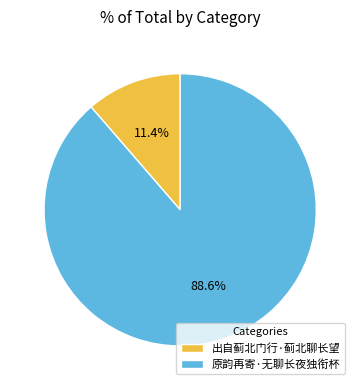

How many segments does this pie chart have?

2